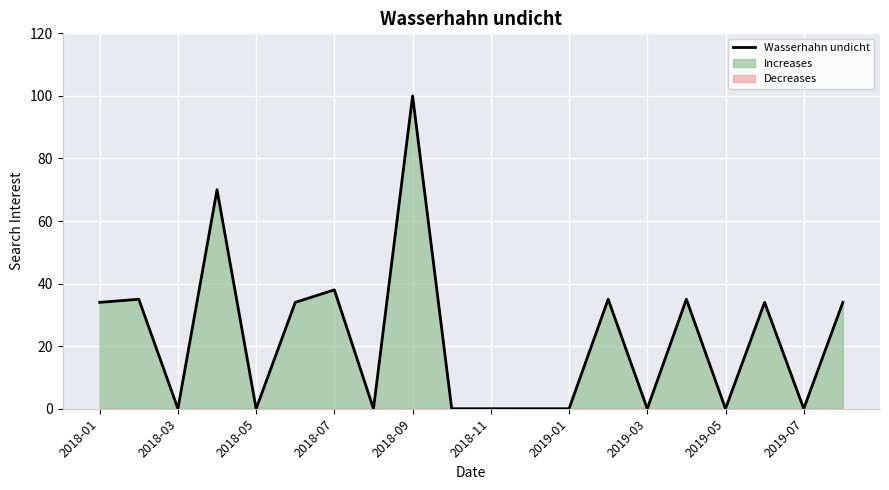

What is the highest value of the Wasserhahn undicht series?

100